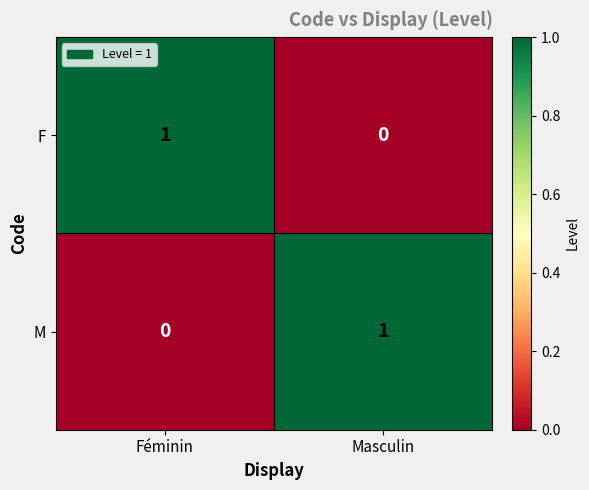

Reading left to right, what are all the values shown in this chart?

F: 1	0
M: 0	1